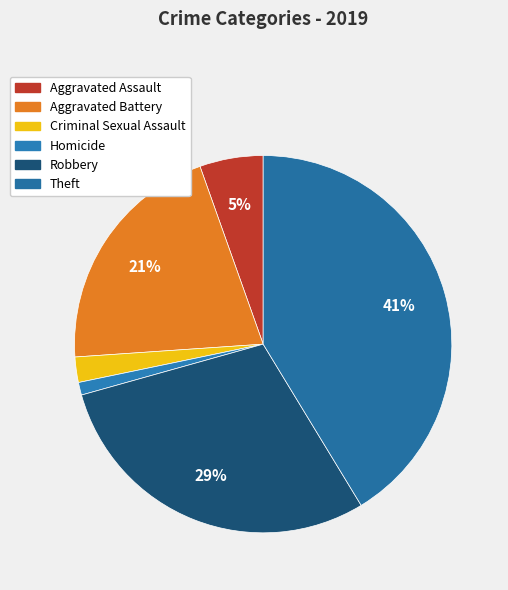

Combined, what portion of the pie is Robbery and Aggravated Assault?

34.8%